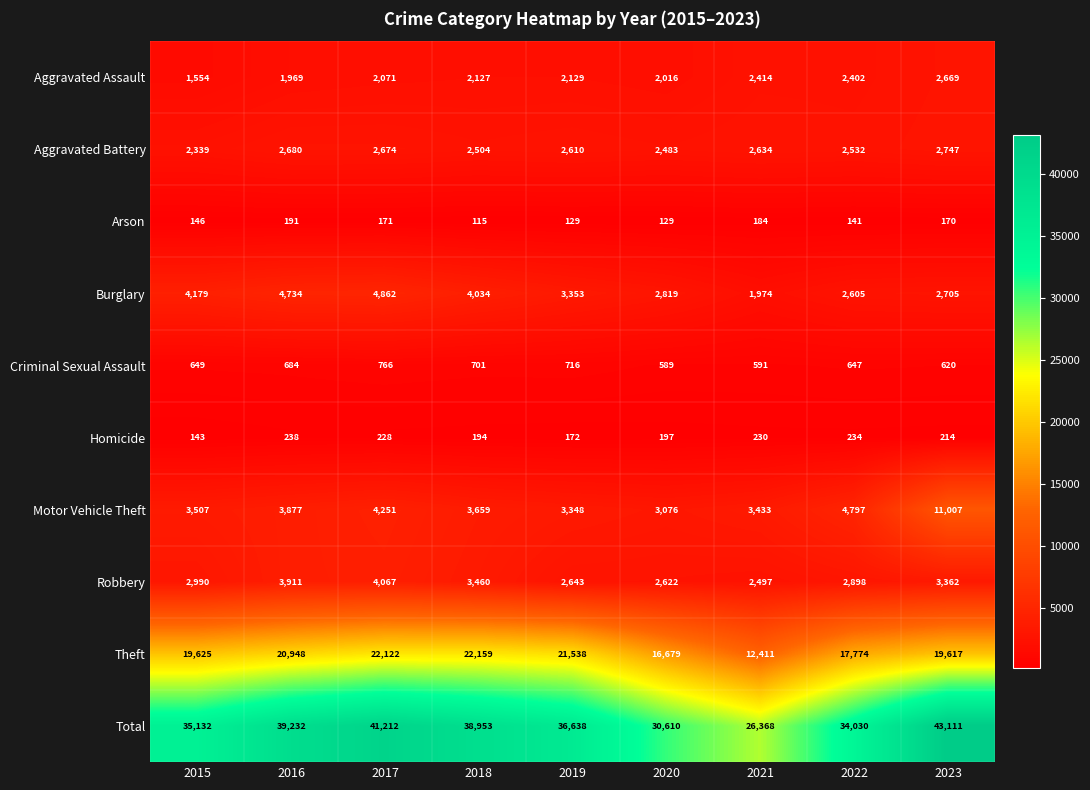

The value of Total at 2015 is 35132. True or false?

True